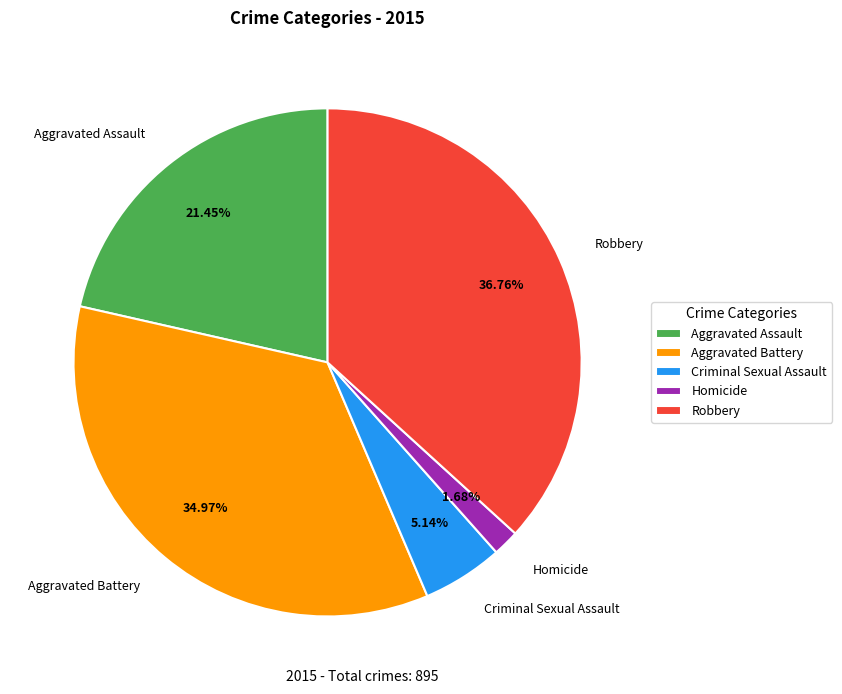

Approximately how many times larger is the value at Criminal Sexual Assault compared to Homicide?

3.1